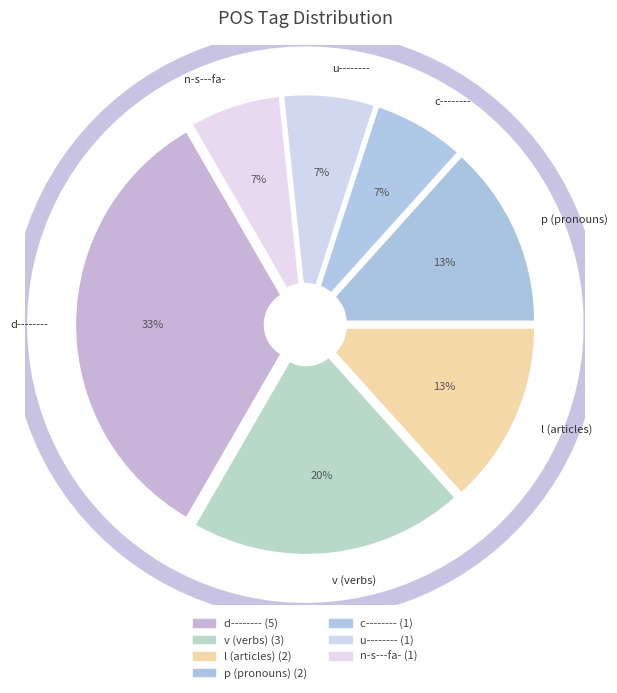

Does d-------- represent more than half of the total?

No